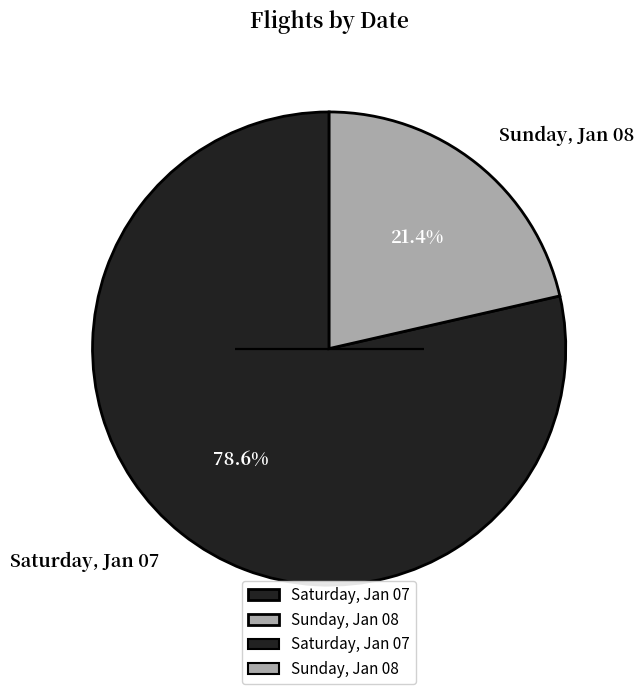

The Sunday, Jan 08 slice represents 7% of the pie. True or false?

False